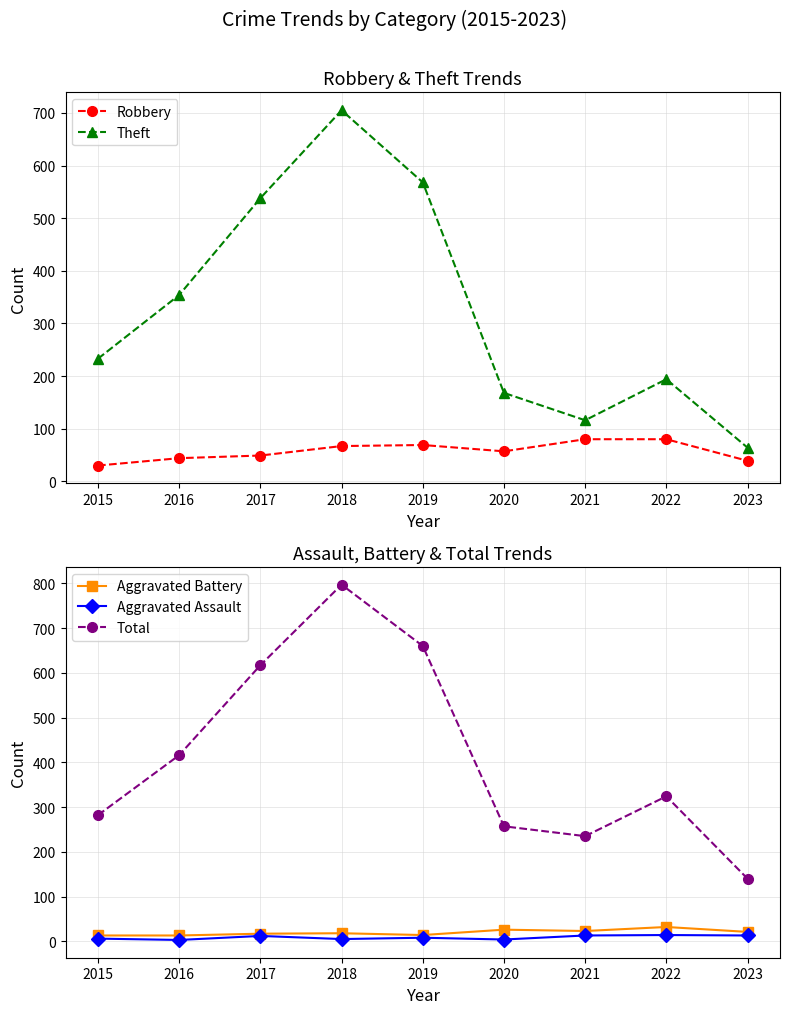

What is the value of the Aggravated Assault point at the 5th from the left?

8